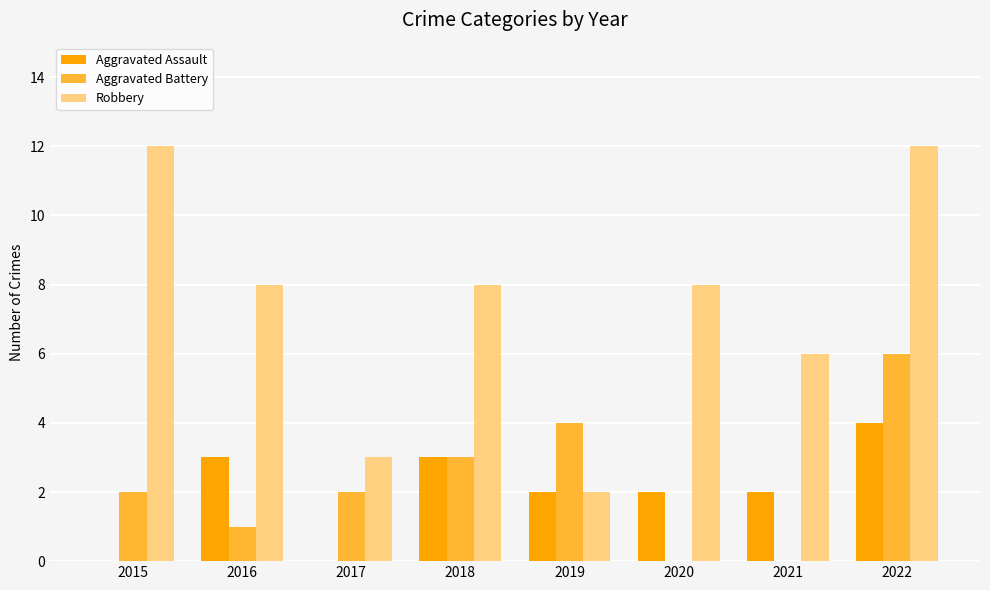

What is the greatest value displayed?

12